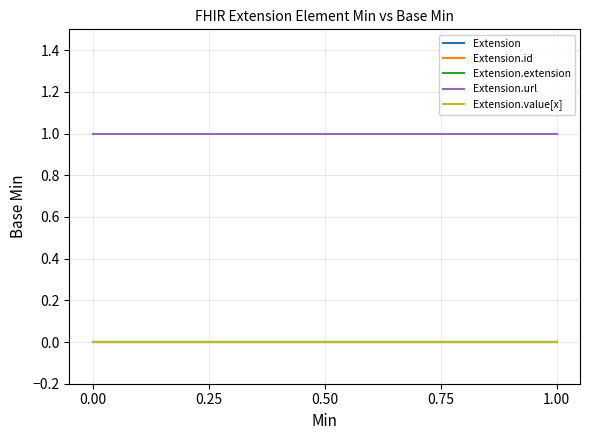

The Extension series shows 0 at 1.00. True or false?

True